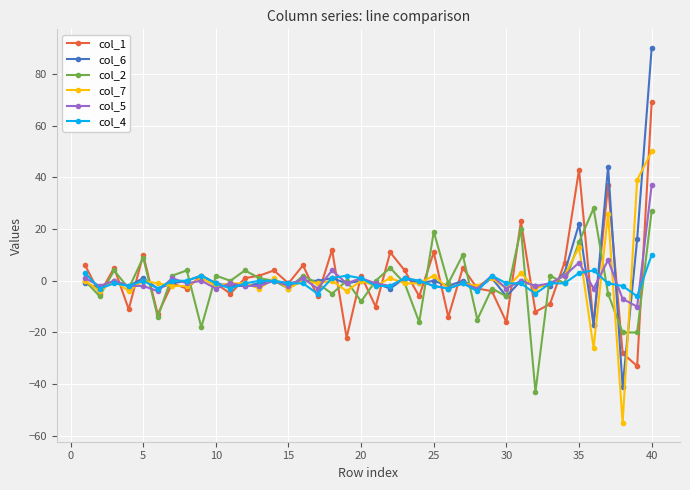

Which series has the widest spread of values?

col_6